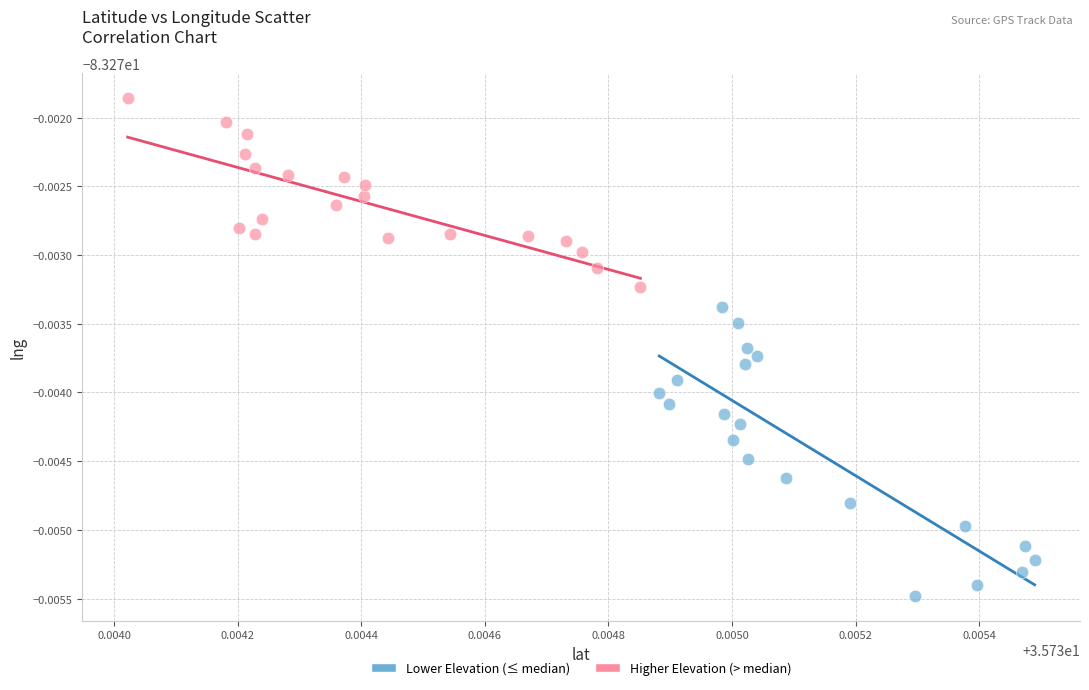

Which series has the largest Y range (max minus min)?

Lower Elevation (≤ median)